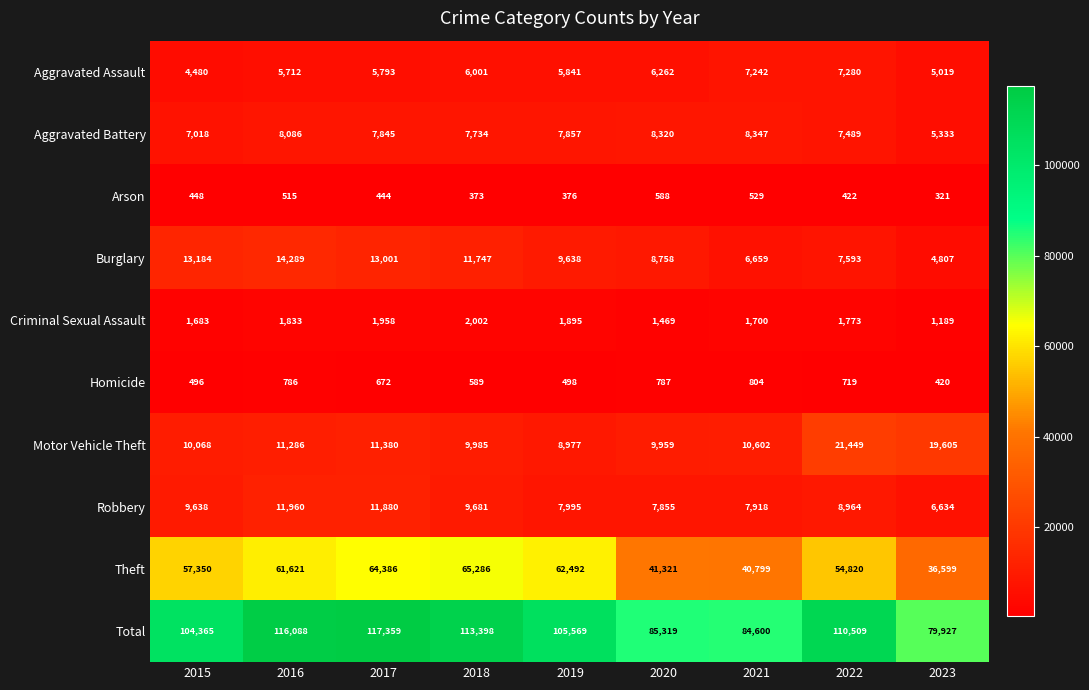

Which series has the largest total across all categories?

Total